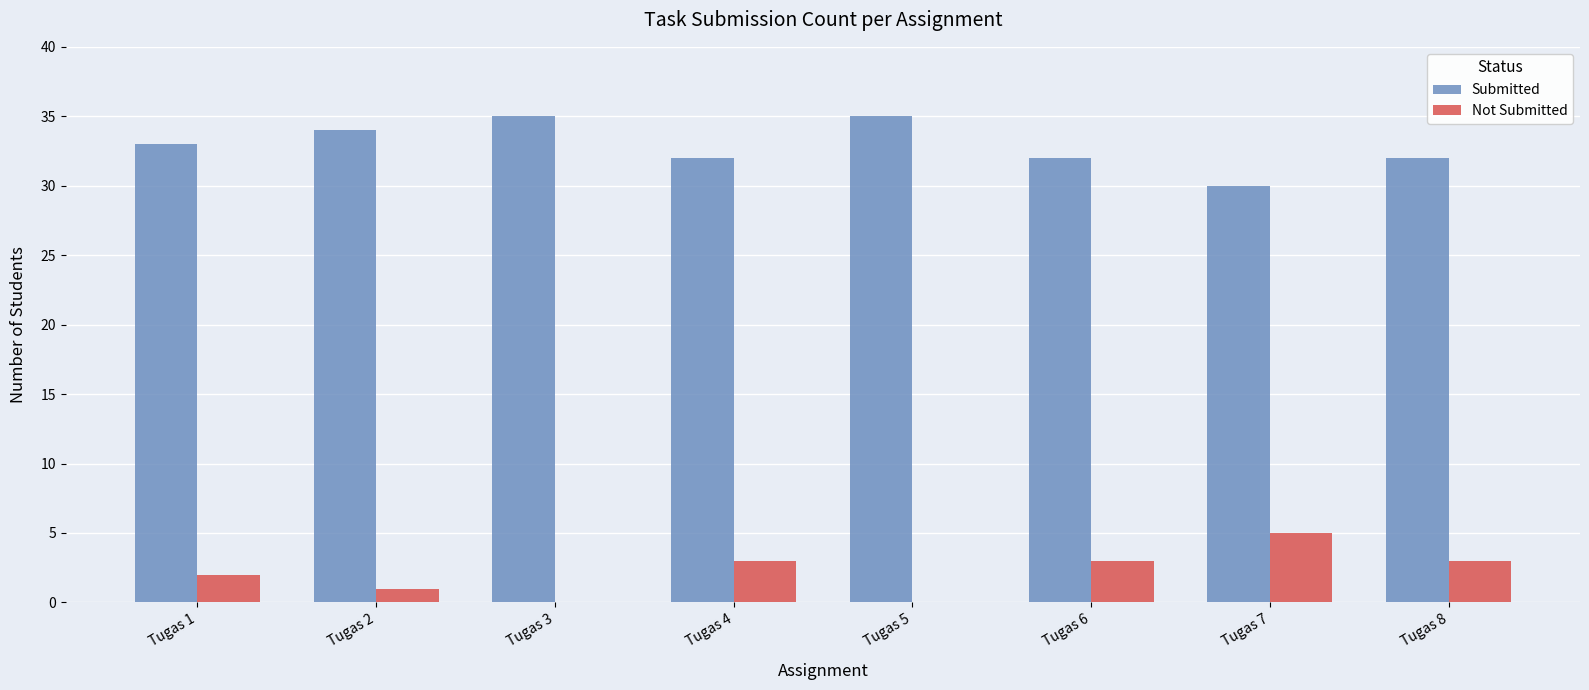

Count the number of categories in the chart.

8